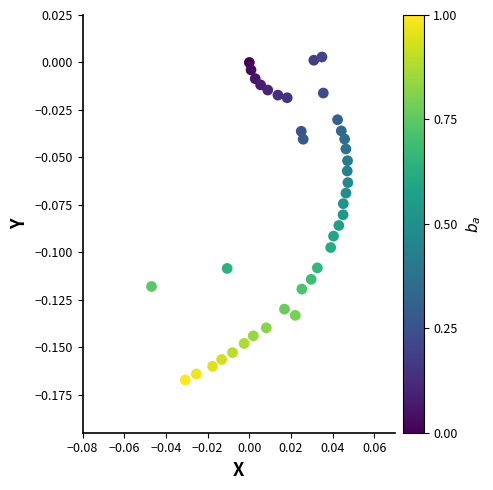

How many data points are displayed?

40